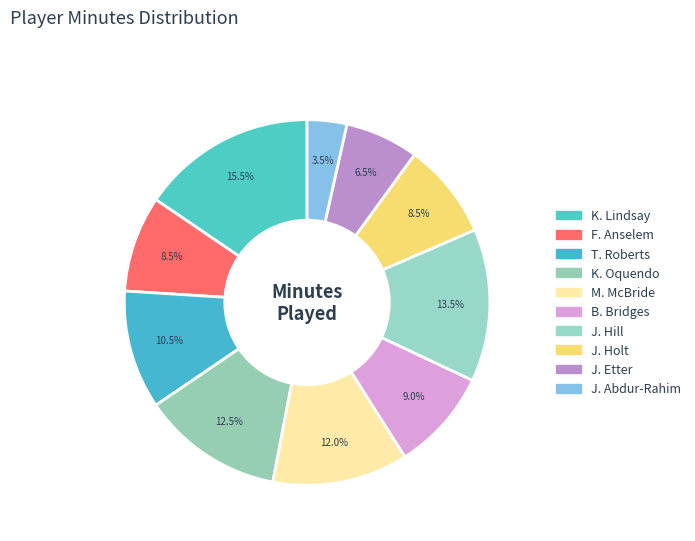

What portion of the pie excludes J. Hill?

86.5%